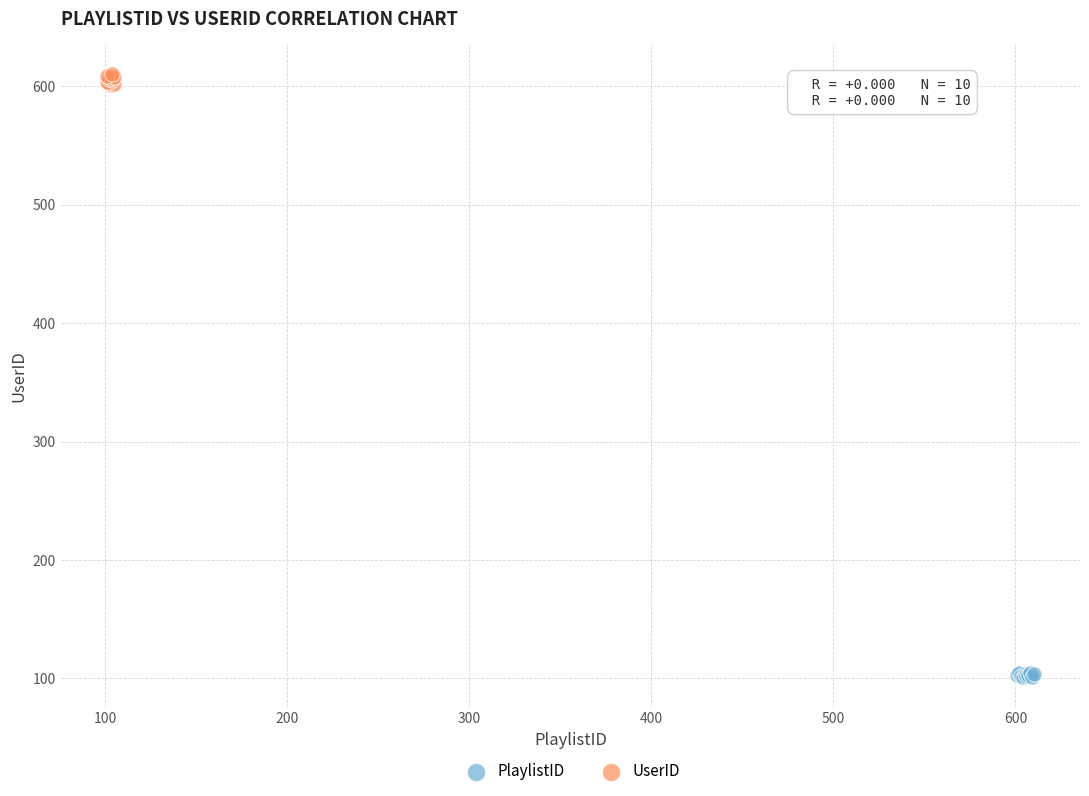

Which series contains the lowest Y value?

PlaylistID